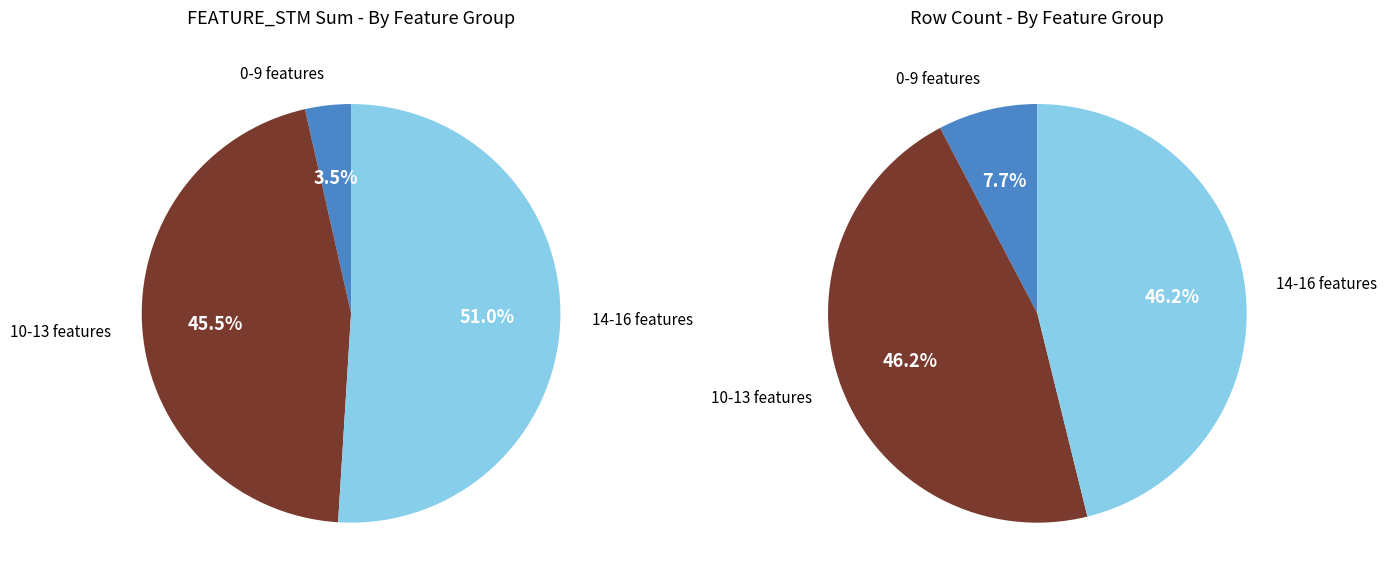

True or false: 16 accounts for 12% of the total.

False